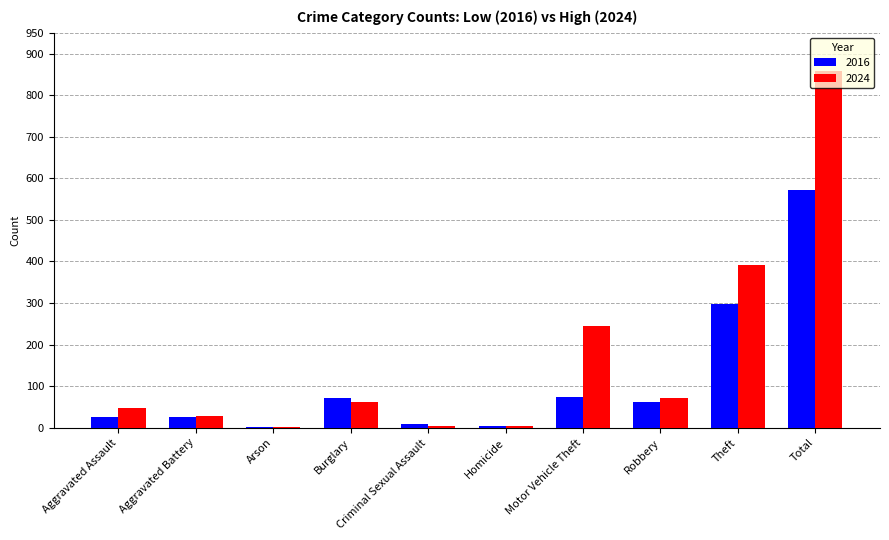

At which label is 2024 closest to 431?

Theft